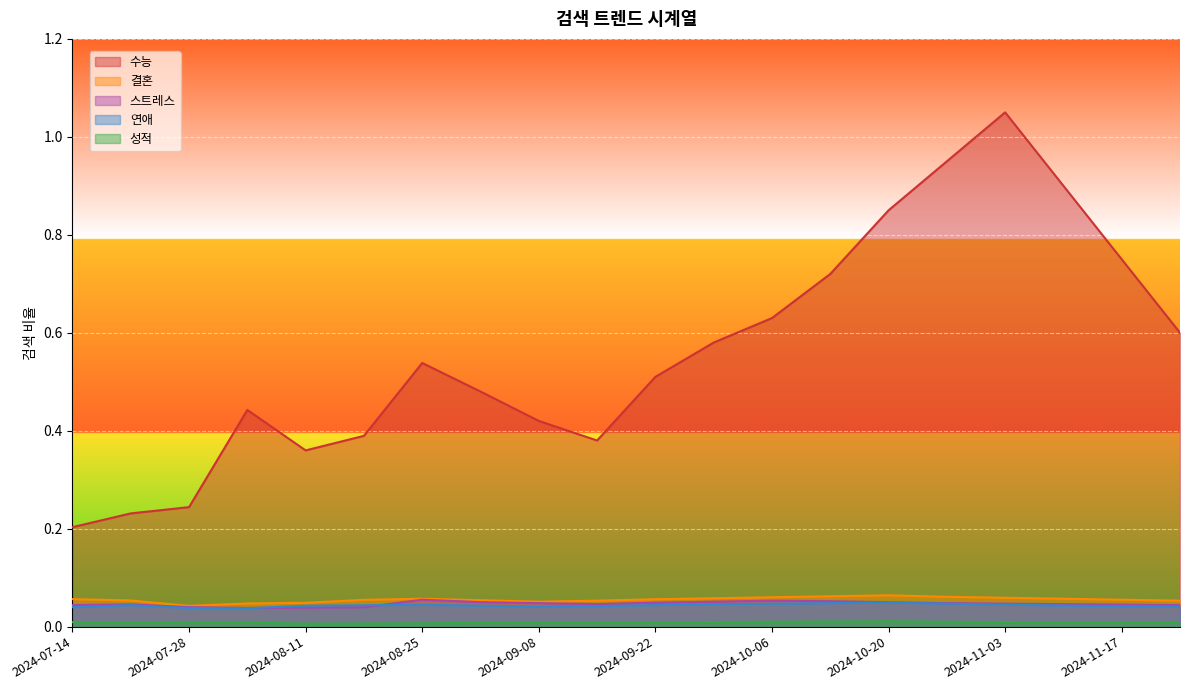

At which category is the sum across all series the highest?

2024-11-03